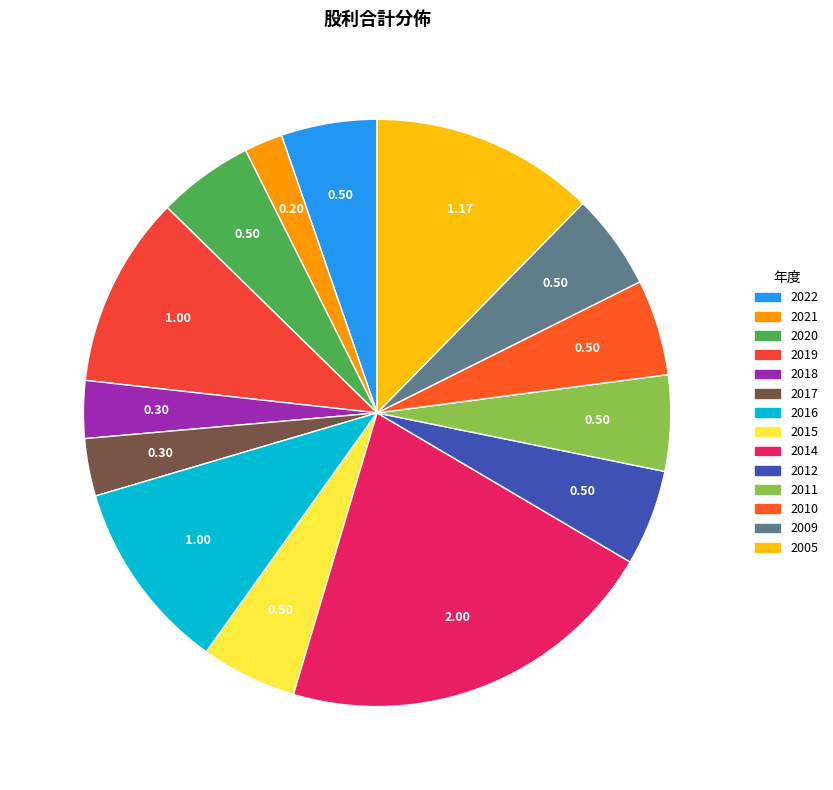

The 2016 slice represents 11% of the pie. True or false?

True